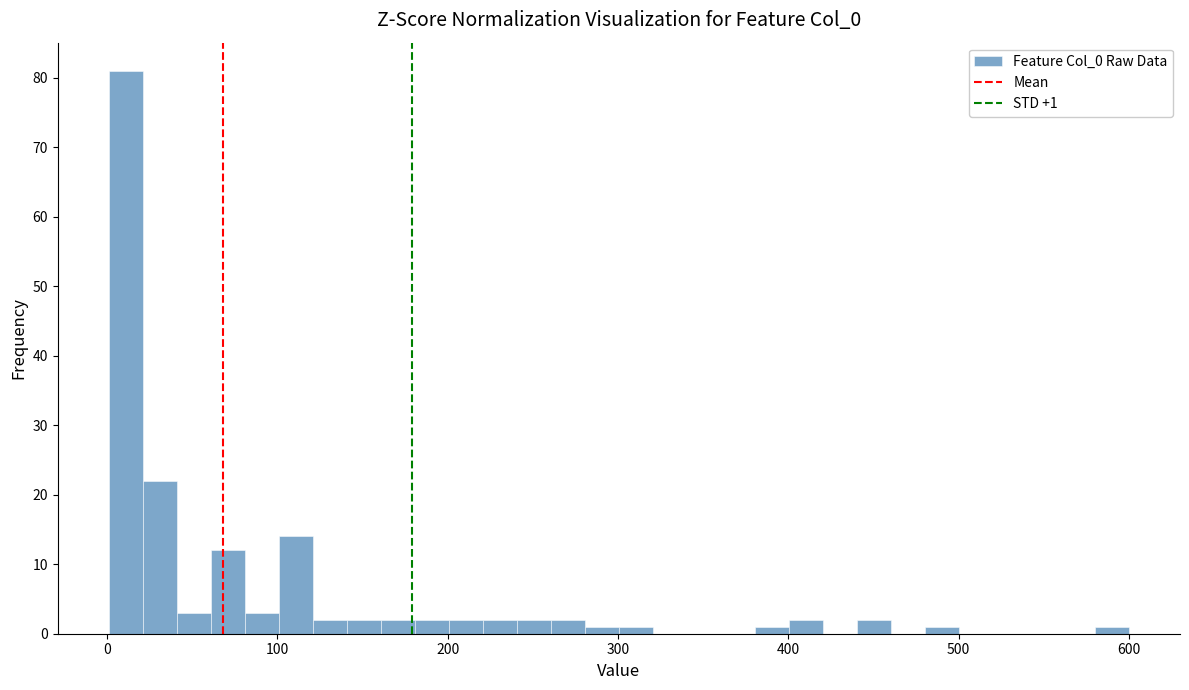

Around what value on the x-axis is the tallest bar? Give the approximate position of its centre, as read against the axis.

10